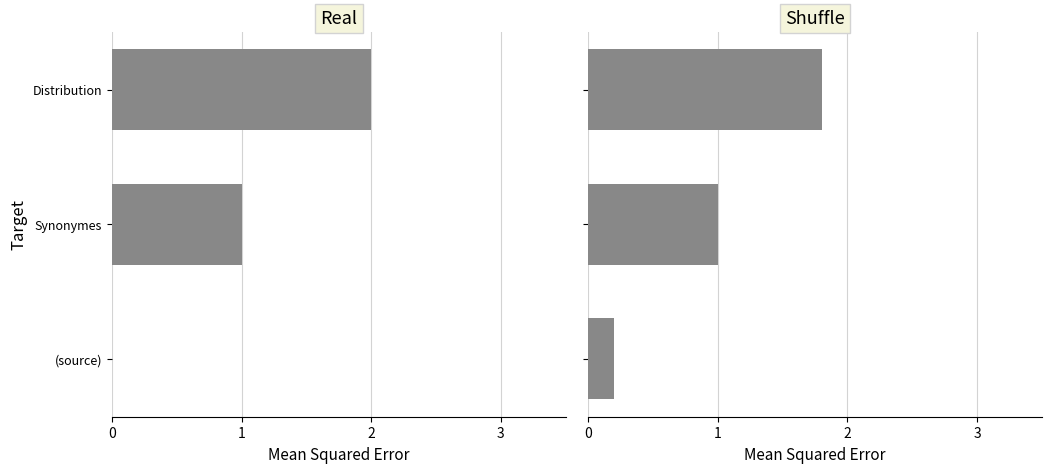

How many Shuffle values are between 0 and 1?

2